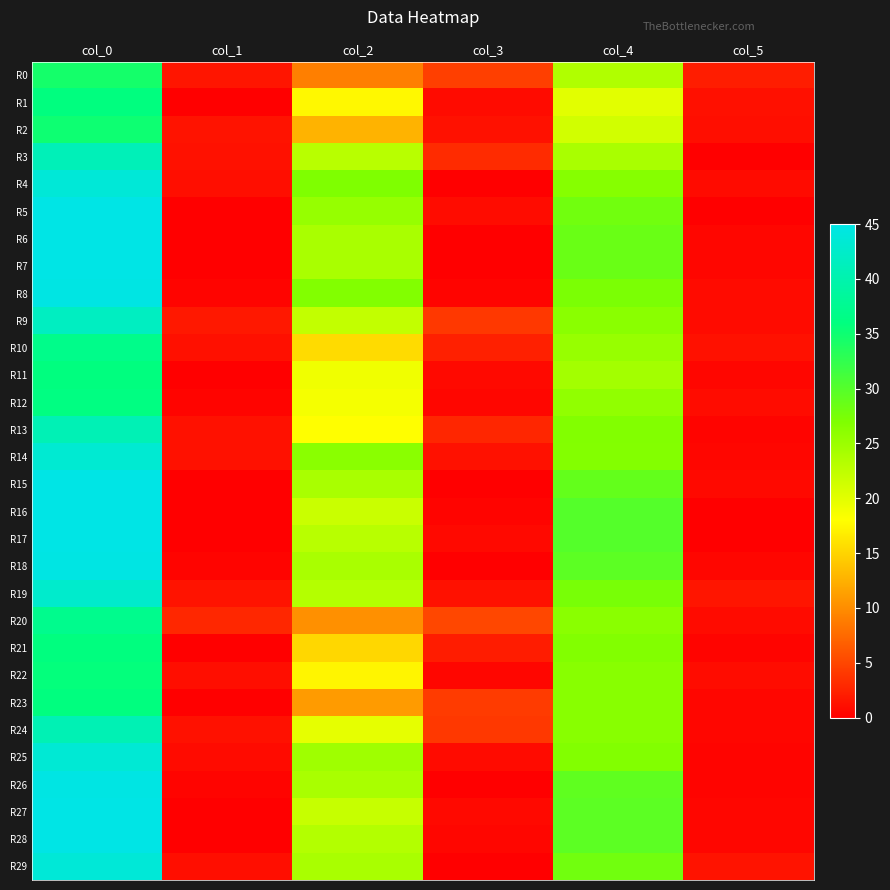

Reading left to right, extract all data points from this chart.

R0: col_0=34.5	col_1=1.5	col_2=9.0	col_3=4.5	col_4=23.5	col_5=2.2
R1: col_0=36.0	col_1=0.0	col_2=17.5	col_3=0.9	col_4=20.0	col_5=1.2
R2: col_0=35.0	col_1=1.4	col_2=12.7	col_3=1.2	col_4=21.2	col_5=1.1
R3: col_0=41.0	col_1=1.3	col_2=23.0	col_3=3.2	col_4=24.0	col_5=0.0
R4: col_0=43.8	col_1=1.1	col_2=27.0	col_3=0.0	col_4=26.5	col_5=0.9
R5: col_0=45.0	col_1=0.0	col_2=25.3	col_3=0.9	col_4=28.0	col_5=0.0
R6: col_0=45.0	col_1=0.0	col_2=24.0	col_3=0.0	col_4=28.5	col_5=0.5
R7: col_0=45.0	col_1=0.0	col_2=24.0	col_3=0.0	col_4=28.5	col_5=0.5
R8: col_0=44.8	col_1=0.4	col_2=26.8	col_3=0.4	col_4=27.2	col_5=0.8
R9: col_0=41.8	col_1=1.8	col_2=22.2	col_3=4.0	col_4=26.2	col_5=0.8
R10: col_0=37.0	col_1=1.2	col_2=15.5	col_3=2.3	col_4=25.2	col_5=1.3
R11: col_0=36.0	col_1=0.0	col_2=19.0	col_3=0.7	col_4=24.5	col_5=0.5
R12: col_0=36.2	col_1=0.4	col_2=18.7	col_3=0.5	col_4=25.7	col_5=0.9
R13: col_0=40.8	col_1=1.3	col_2=18.0	col_3=2.7	col_4=26.8	col_5=0.4
R14: col_0=43.3	col_1=1.2	col_2=26.2	col_3=1.3	col_4=26.7	col_5=0.5
R15: col_0=45.0	col_1=0.0	col_2=24.0	col_3=0.0	col_4=29.0	col_5=0.7
R16: col_0=45.0	col_1=0.0	col_2=21.8	col_3=0.4	col_4=30.0	col_5=0.0
R17: col_0=45.0	col_1=0.0	col_2=23.0	col_3=0.7	col_4=30.0	col_5=0.0
R18: col_0=44.8	col_1=0.4	col_2=24.0	col_3=0.0	col_4=29.5	col_5=0.5
R19: col_0=42.8	col_1=1.5	col_2=23.2	col_3=1.3	col_4=27.5	col_5=1.5
R20: col_0=37.2	col_1=2.9	col_2=10.2	col_3=5.0	col_4=26.2	col_5=0.8
R21: col_0=36.0	col_1=0.0	col_2=15.2	col_3=2.0	col_4=26.8	col_5=0.4
R22: col_0=35.8	col_1=1.1	col_2=17.3	col_3=0.5	col_4=26.3	col_5=0.9
R23: col_0=36.0	col_1=0.0	col_2=11.0	col_3=4.2	col_4=26.3	col_5=0.5
R24: col_0=40.7	col_1=1.2	col_2=19.8	col_3=4.0	col_4=26.3	col_5=0.5
R25: col_0=43.5	col_1=0.9	col_2=24.8	col_3=0.8	col_4=26.8	col_5=0.4
R26: col_0=44.8	col_1=0.4	col_2=24.0	col_3=0.0	col_4=29.2	col_5=0.4
R27: col_0=45.0	col_1=0.0	col_2=22.0	col_3=0.7	col_4=29.5	col_5=0.5
R28: col_0=45.0	col_1=0.0	col_2=23.3	col_3=0.5	col_4=29.5	col_5=0.5
R29: col_0=43.8	col_1=1.1	col_2=24.0	col_3=0.0	col_4=28.0	col_5=1.4